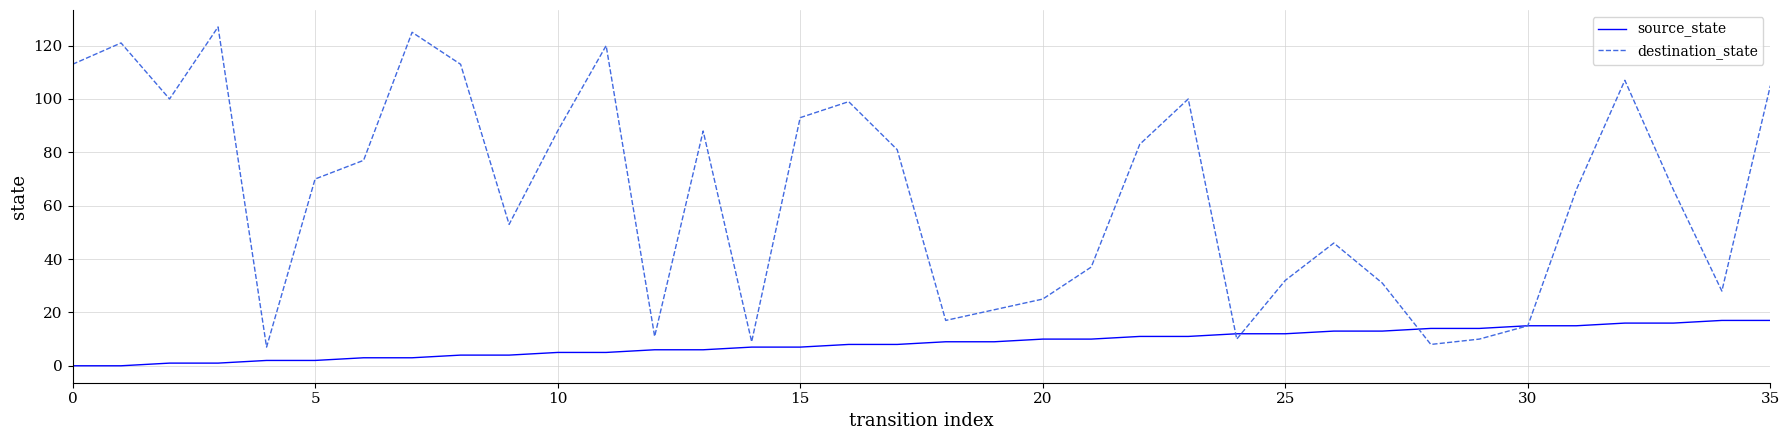

What are all the series names shown in the legend?

source_state, destination_state